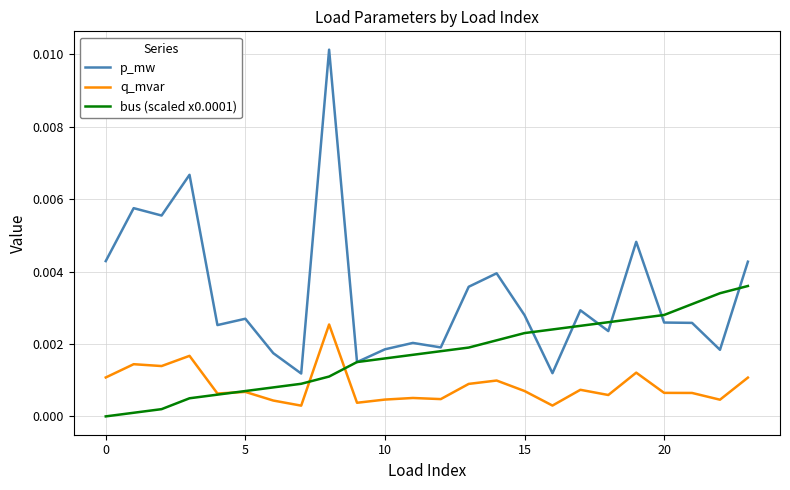

Rank the series by their average value, from highest to lowest.

p_mw, bus (scaled x0.0001), q_mvar